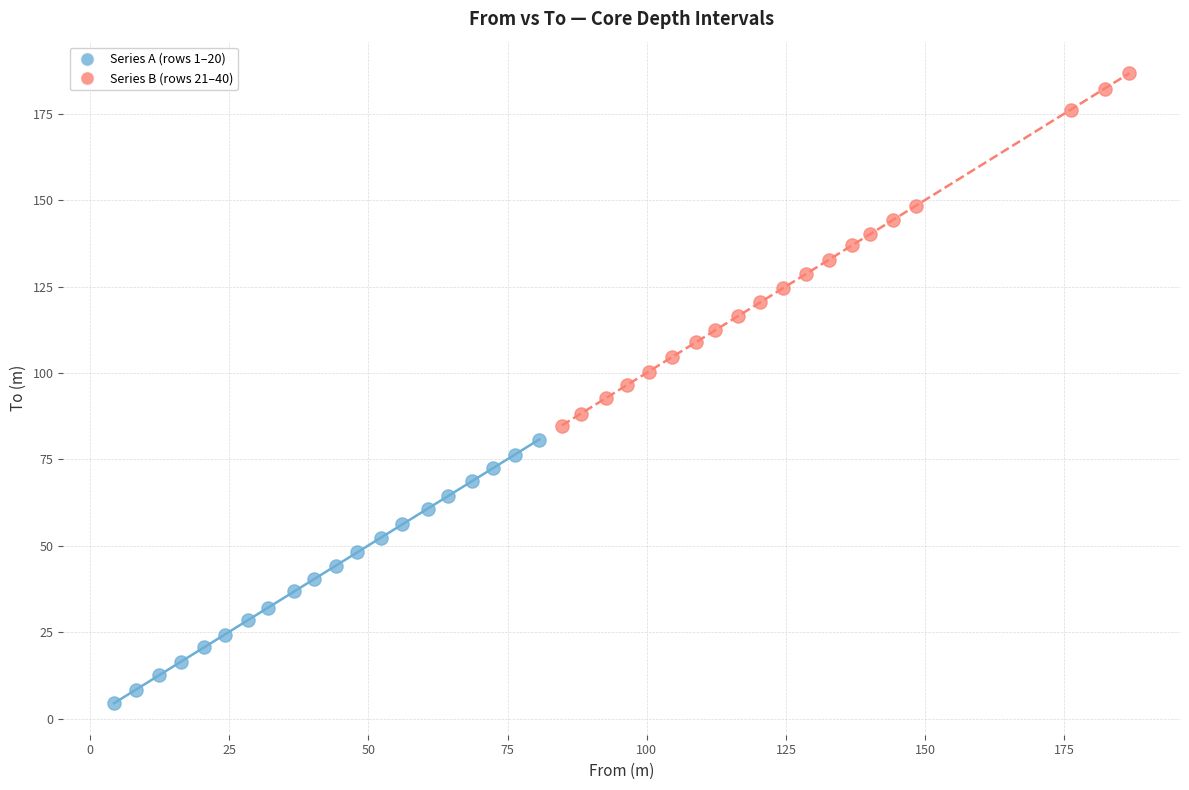

What are all the series names shown in the legend?

Series A (rows 1–20), Series B (rows 21–40)